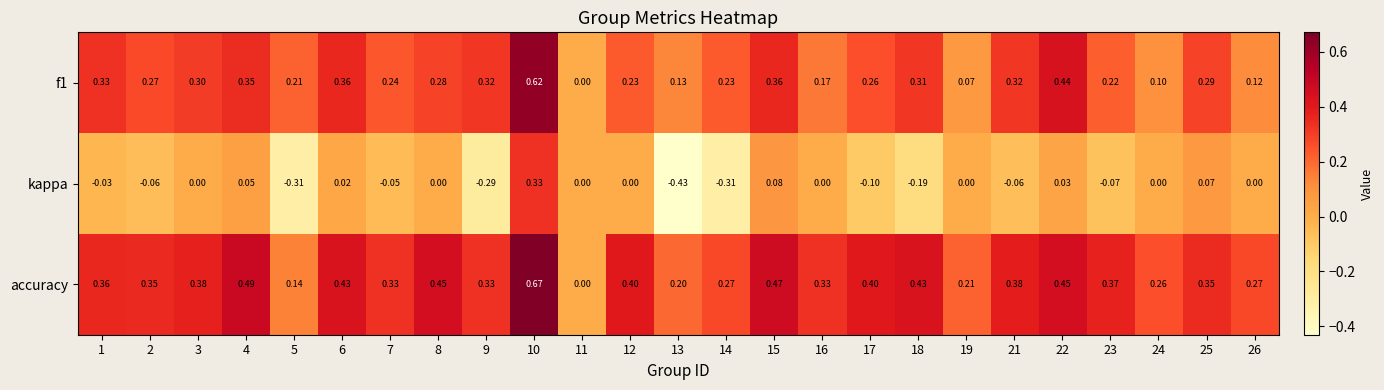

List the series in order of their overall mean, lowest first.

kappa, f1, accuracy